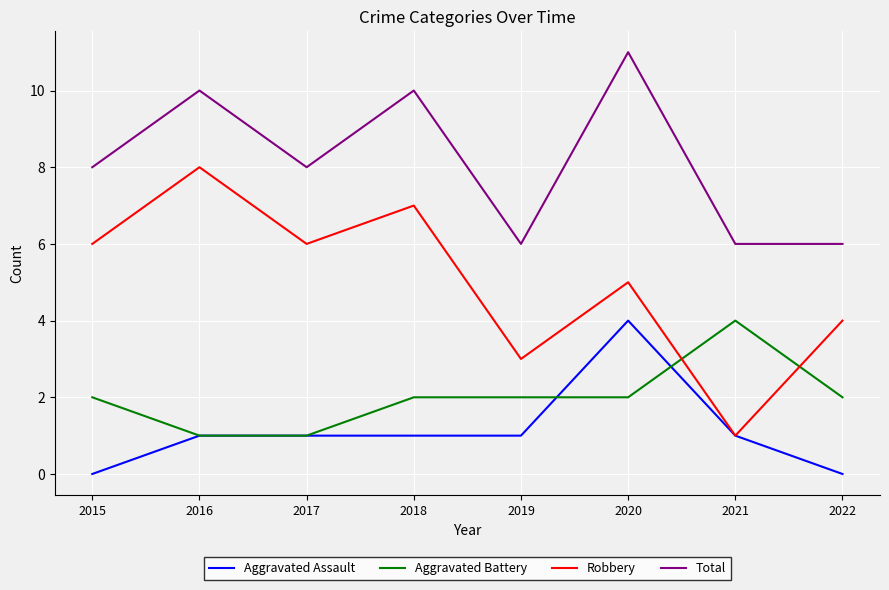

Reading left to right, transcribe all the data shown in this chart.

Aggravated Assault: 0	1	1	1	1	4	1	0
Aggravated Battery: 2	1	1	2	2	2	4	2
Robbery: 6	8	6	7	3	5	1	4
Total: 8	10	8	10	6	11	6	6